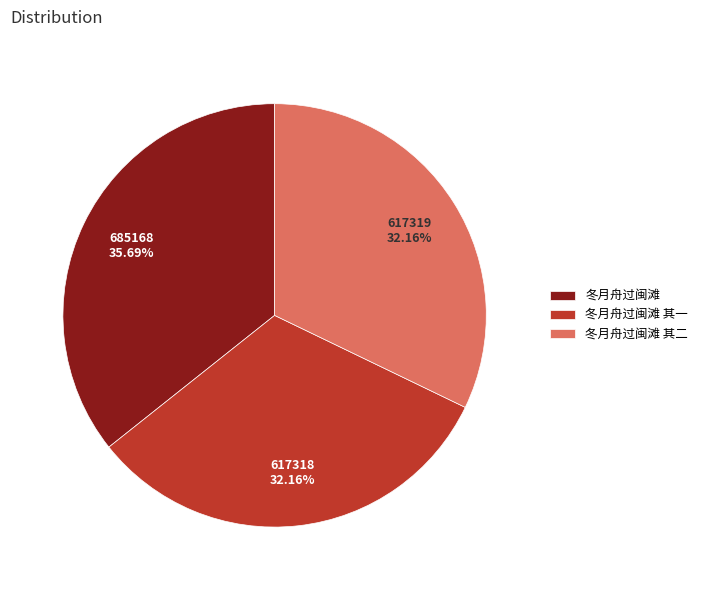

What is the largest slice in the pie chart?

冬月舟过闽滩